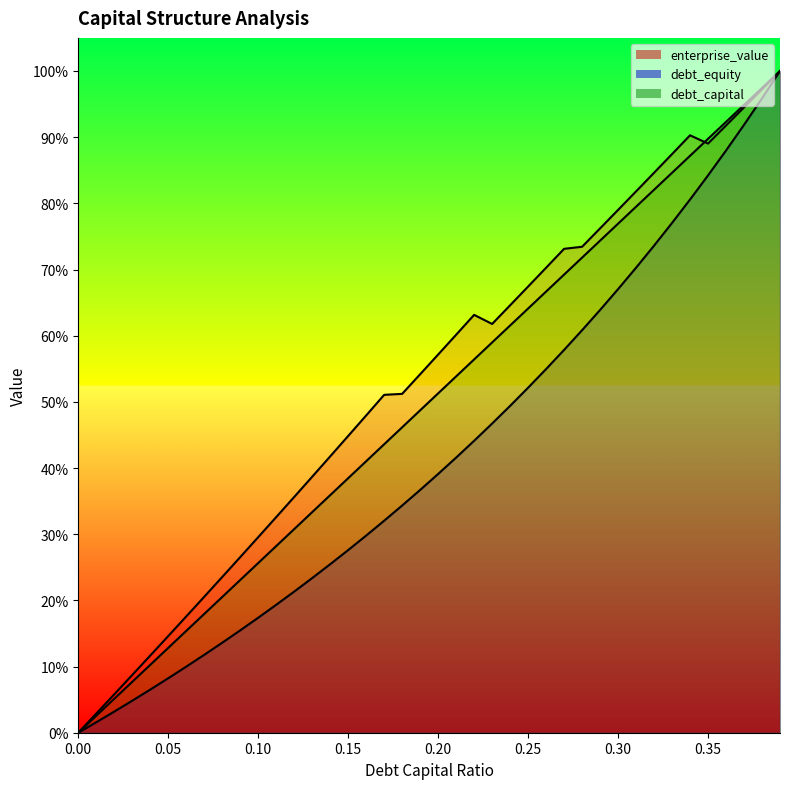

Where do enterprise_value and debt_capital first cross each other?

0.34 and 0.35